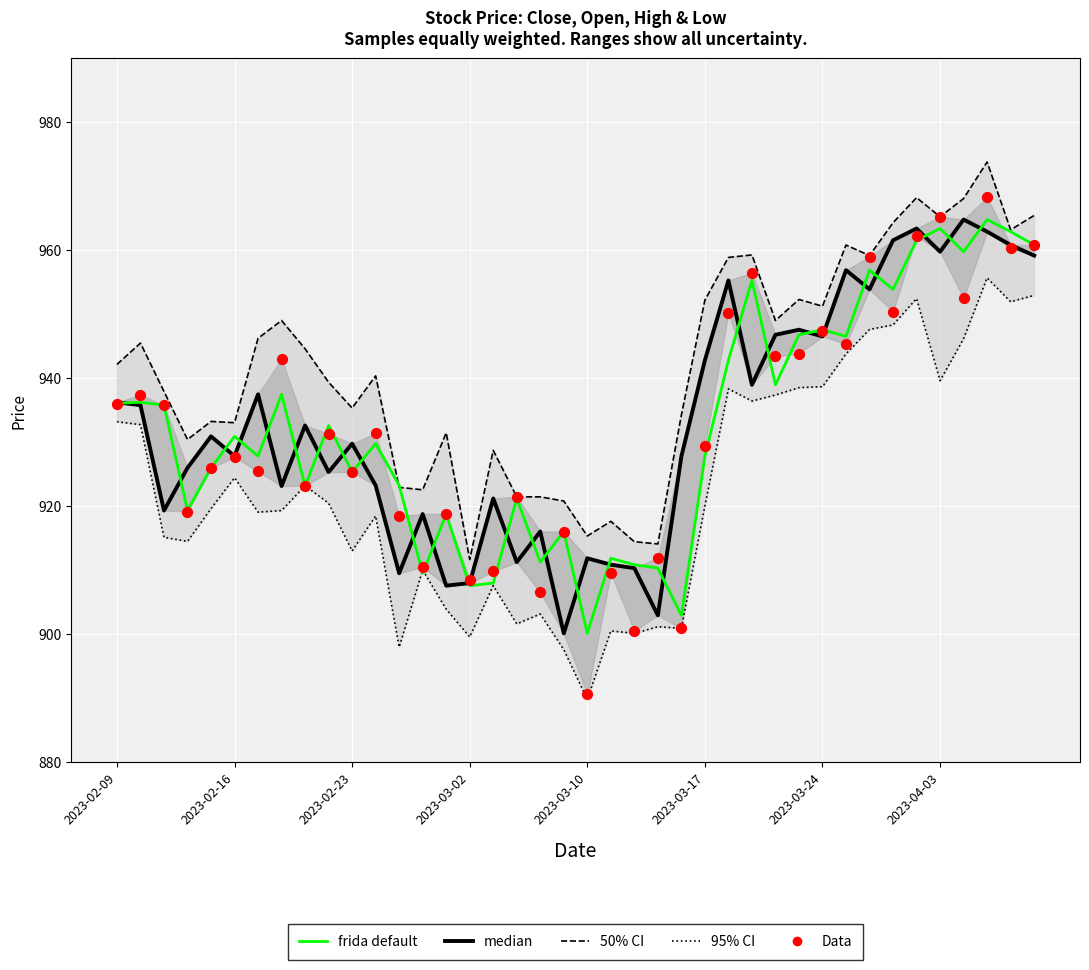

Which series has the largest total across all categories?

median